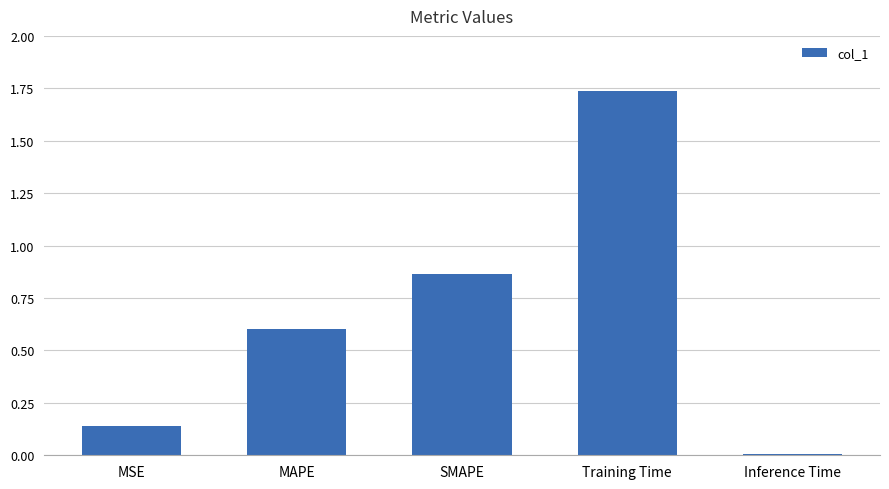

What is the difference between the values at MAPE and Inference Time?

0.6